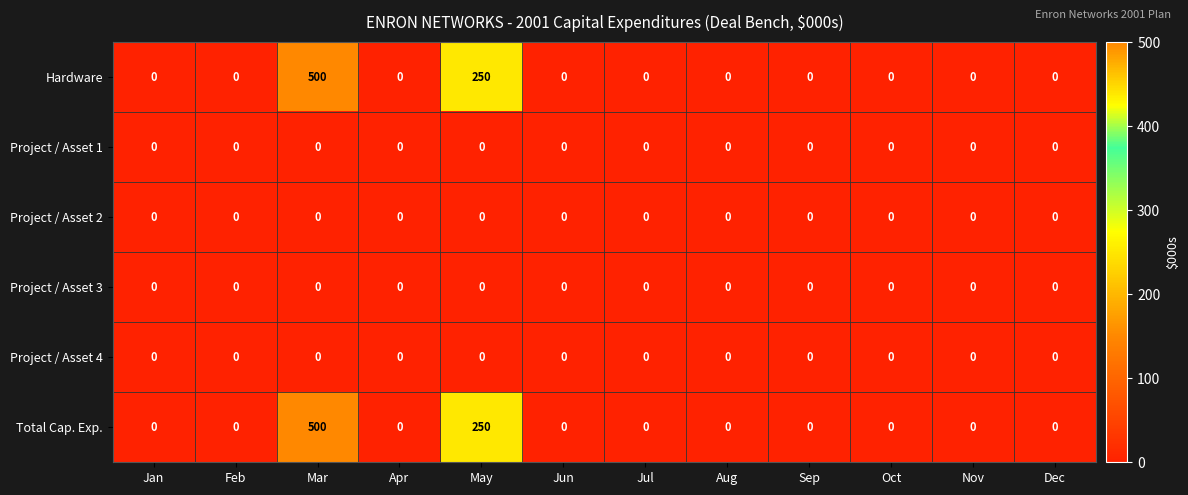

At which category is the sum across all series the highest?

Mar